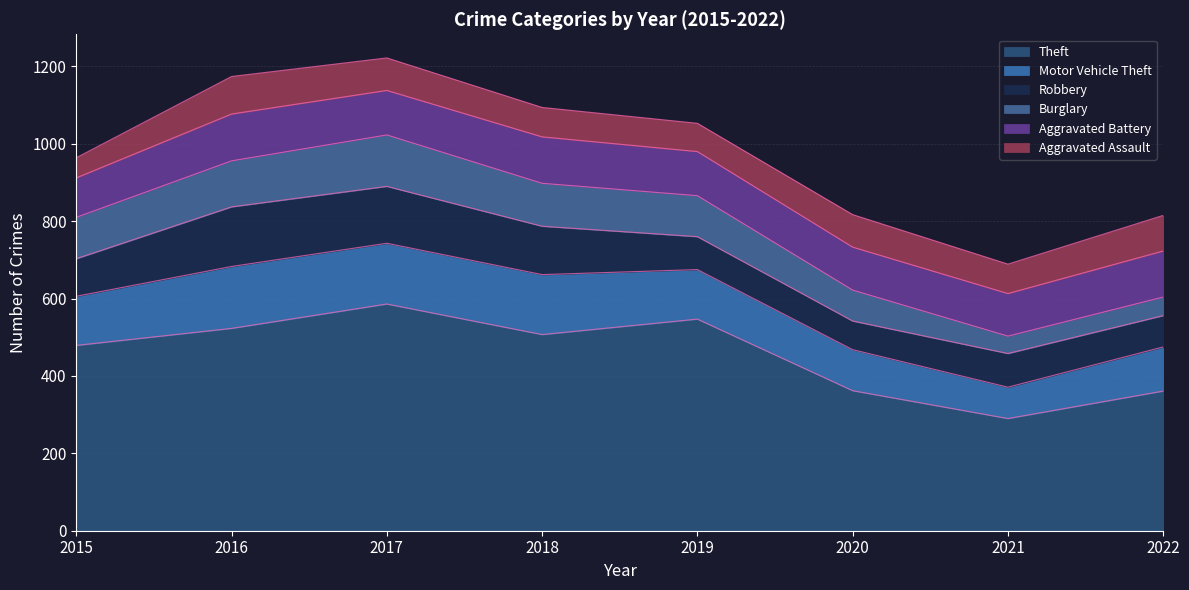

How many interior local valleys does the Robbery series have?

1